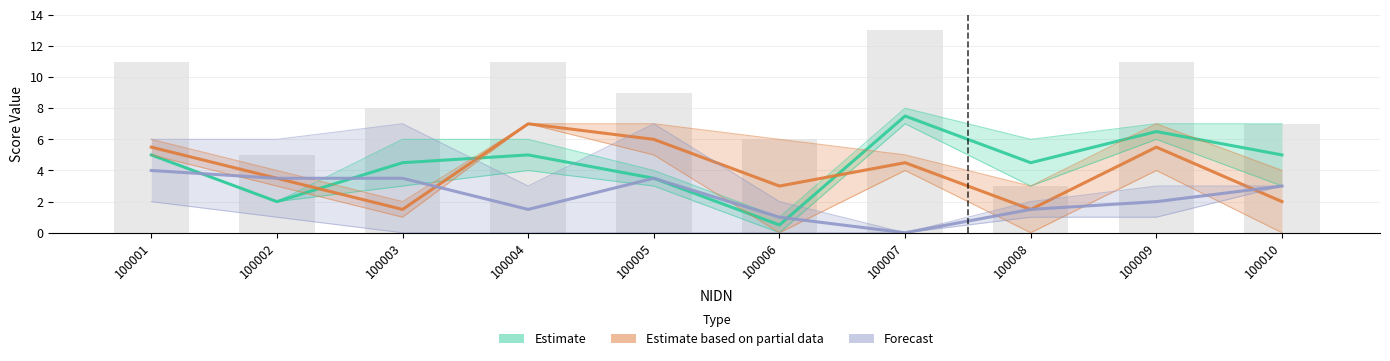

Which series changed the most between 100005 and 100008?

Estimate based on partial data